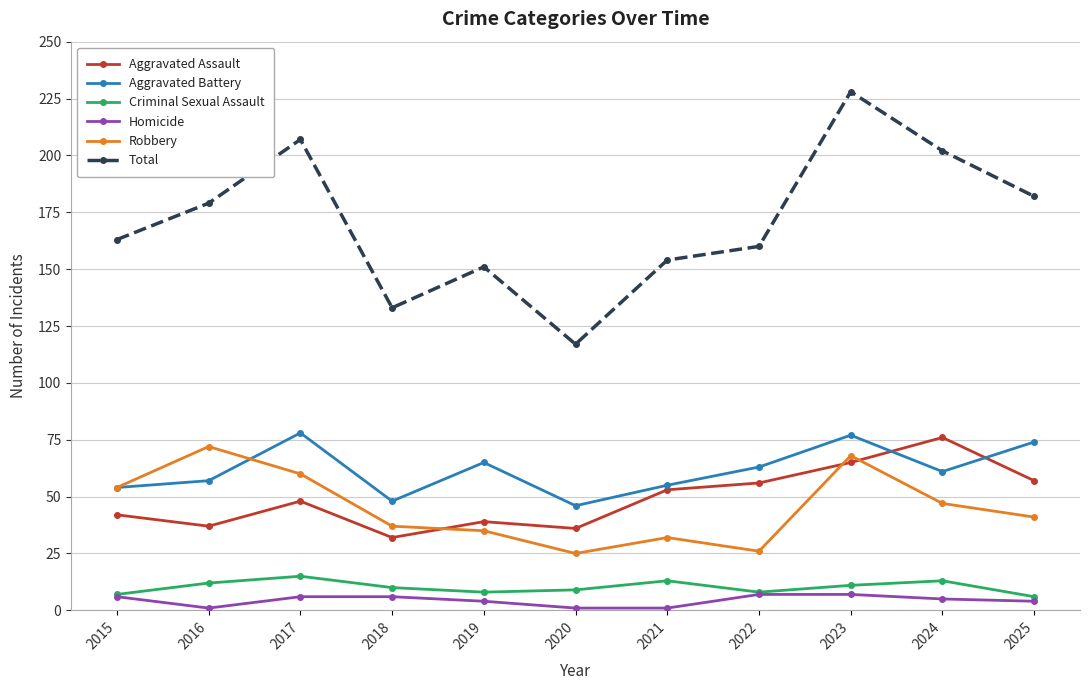

What is the difference between the highest and lowest values at 2020?

116